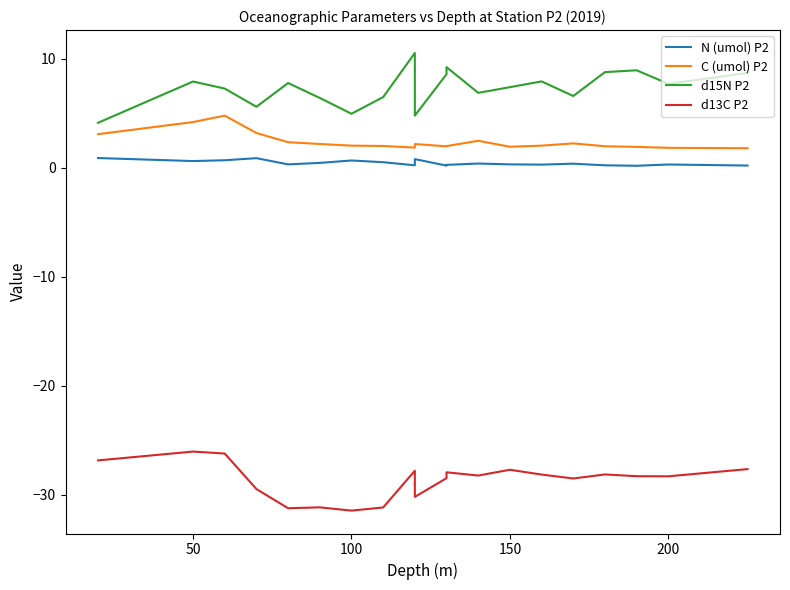

Count the number of data series in this chart.

4